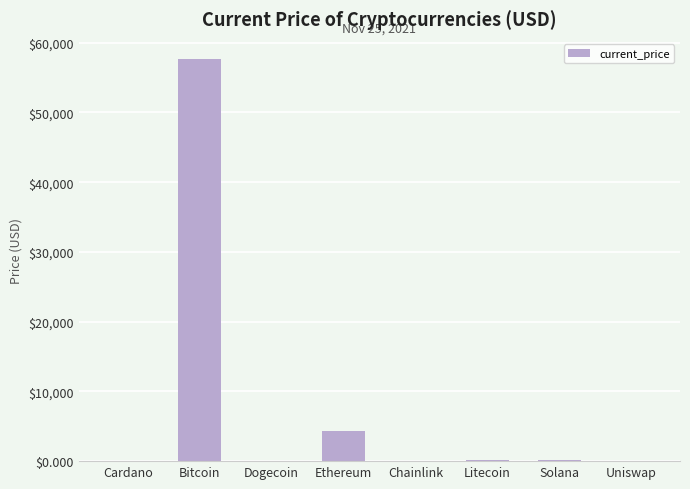

What is the maximum value shown in the chart?

57674.0